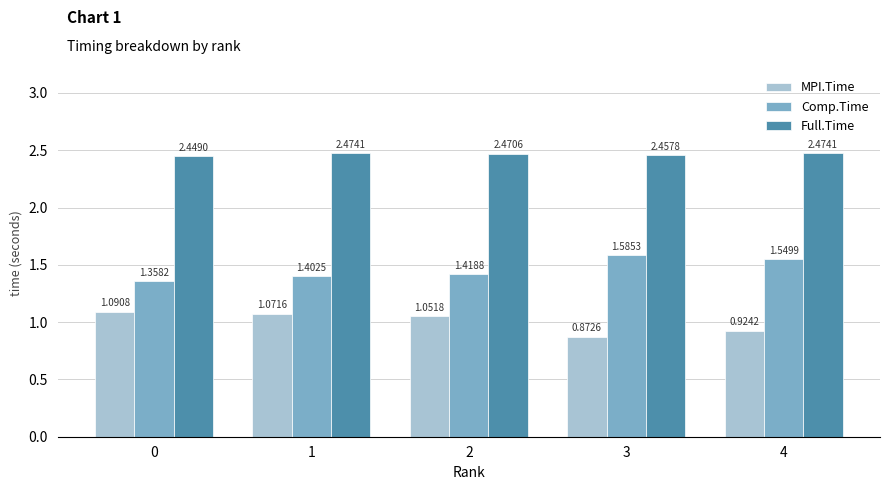

Which series changed the most between 0 and 2?

Comp.Time